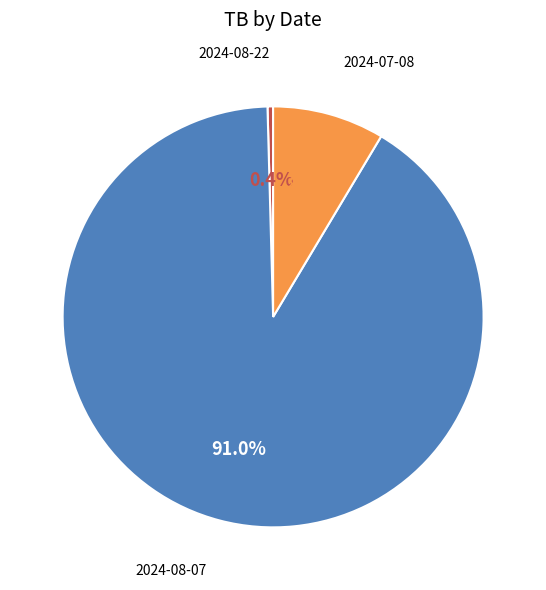

What is the total percentage of 2024-07-08 and 2024-08-22?

9.0%